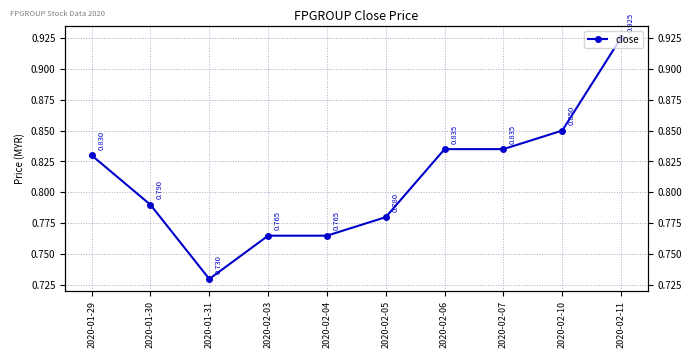

Between 2020-02-10 and 2020-02-04, which is larger?

2020-02-10